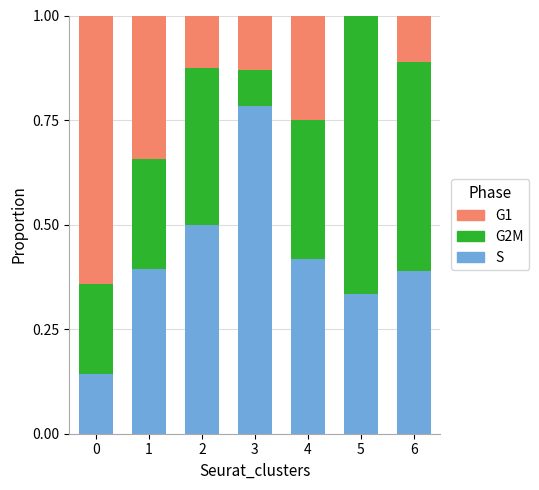

Which category has the highest value in the S series?

3